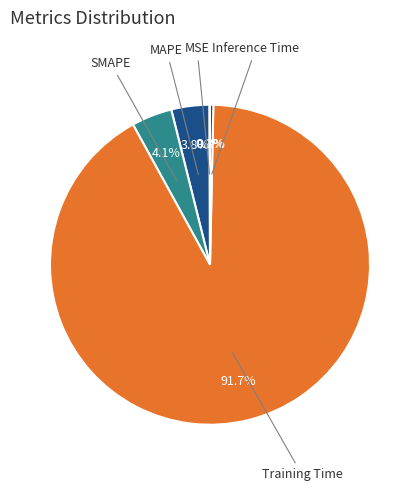

Is there a majority slice in this chart?

Yes